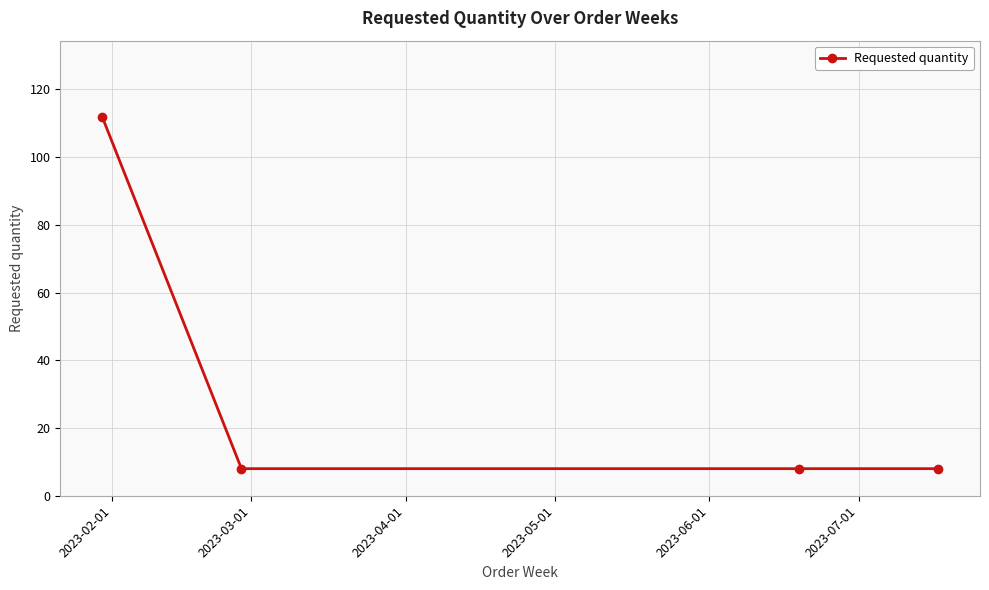

True or false: there are more than 1 points higher than both neighbors.

False